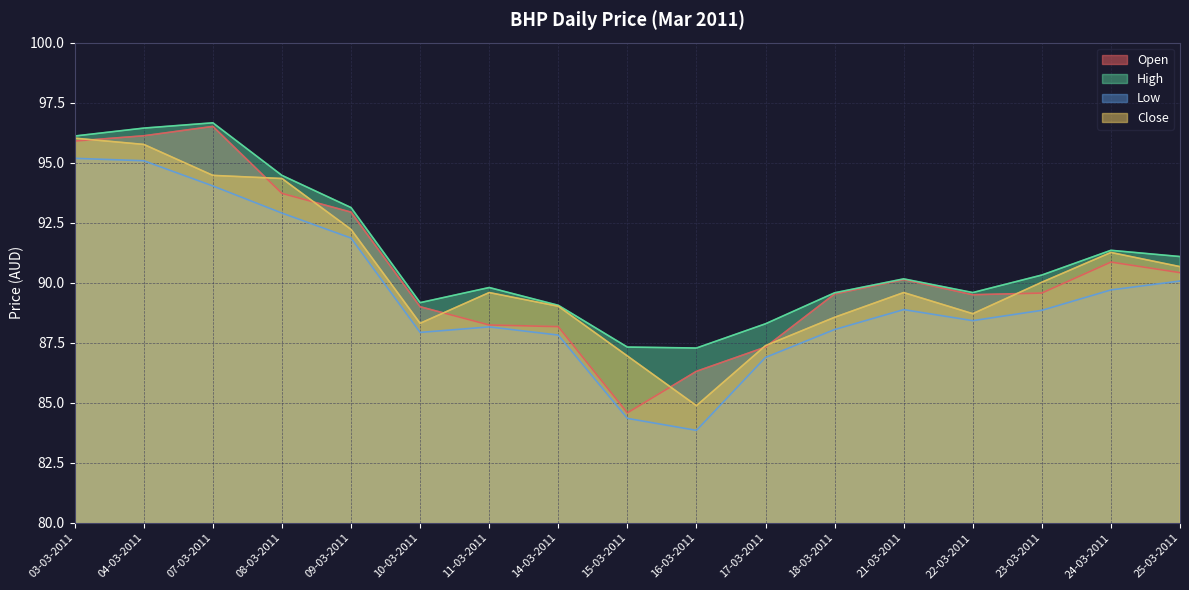

Where is the first local minimum for Low?

10-03-2011